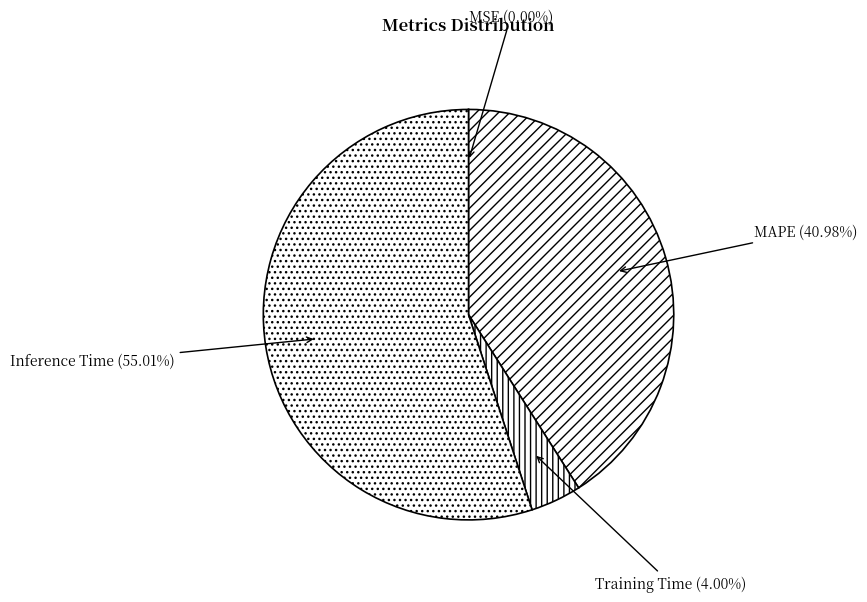

Is the sum of MAPE and Inference Time greater than half?

Yes